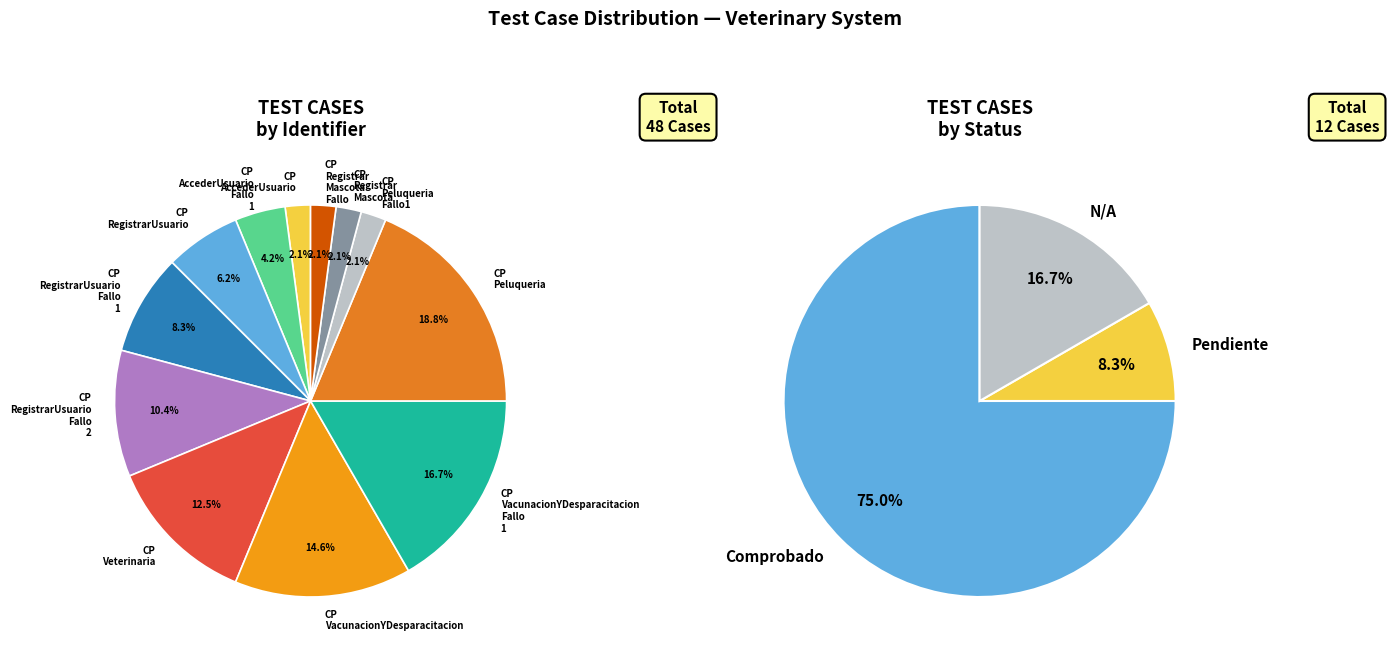

Is it true that CP_VacunacionYDesparacitacion is 15% of the pie?

True